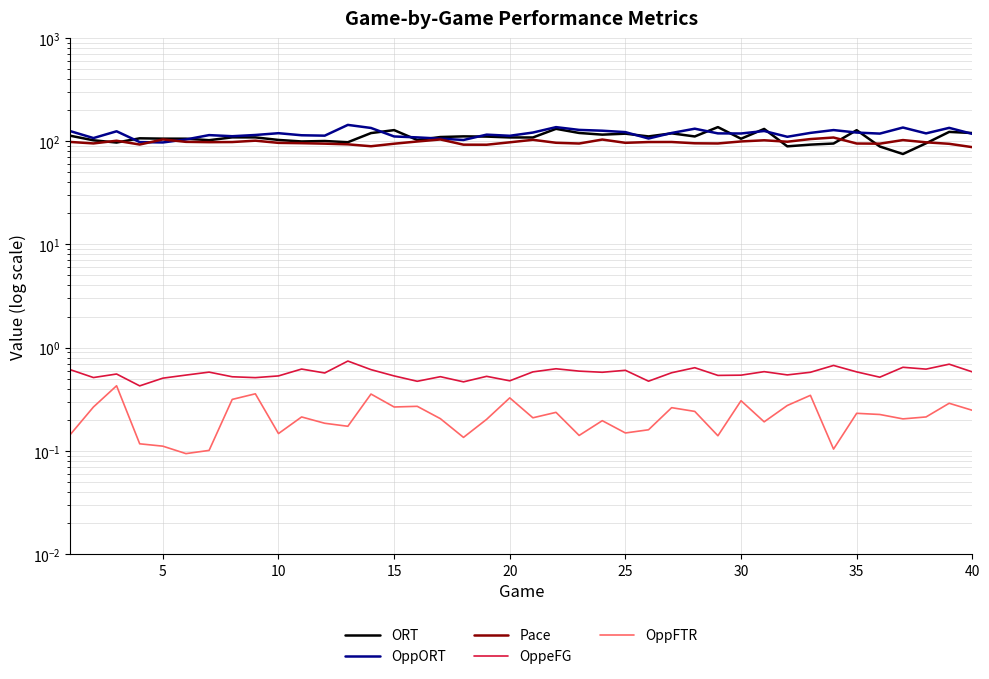

Does the chart have visible grid lines?

Yes